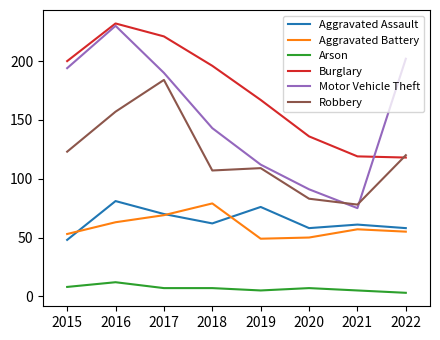

True or false: Robbery has a value of 118 at 2020.

False